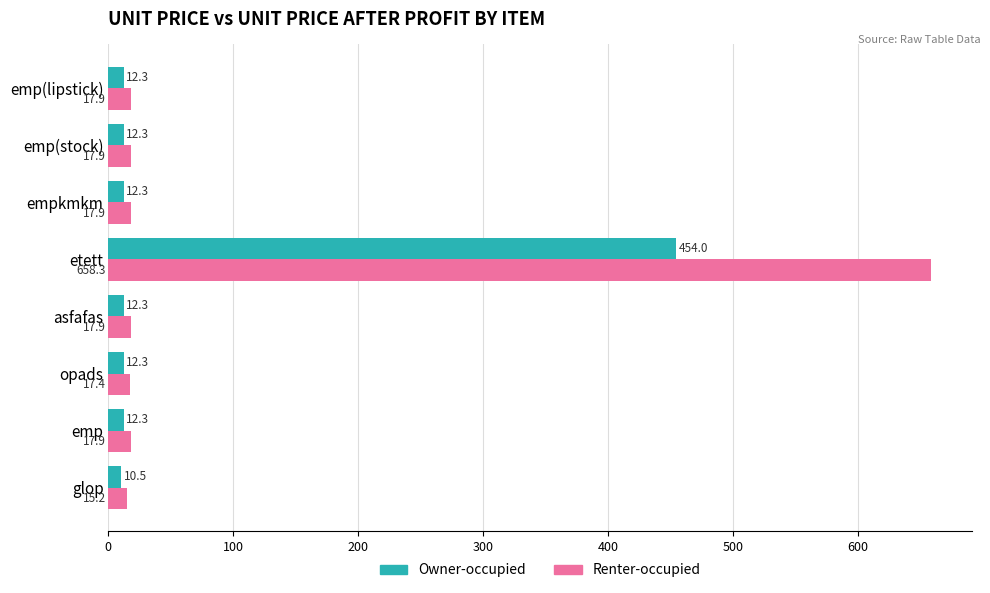

What is the difference between the maximum and second lowest values in the Renter-occupied series?

640.9